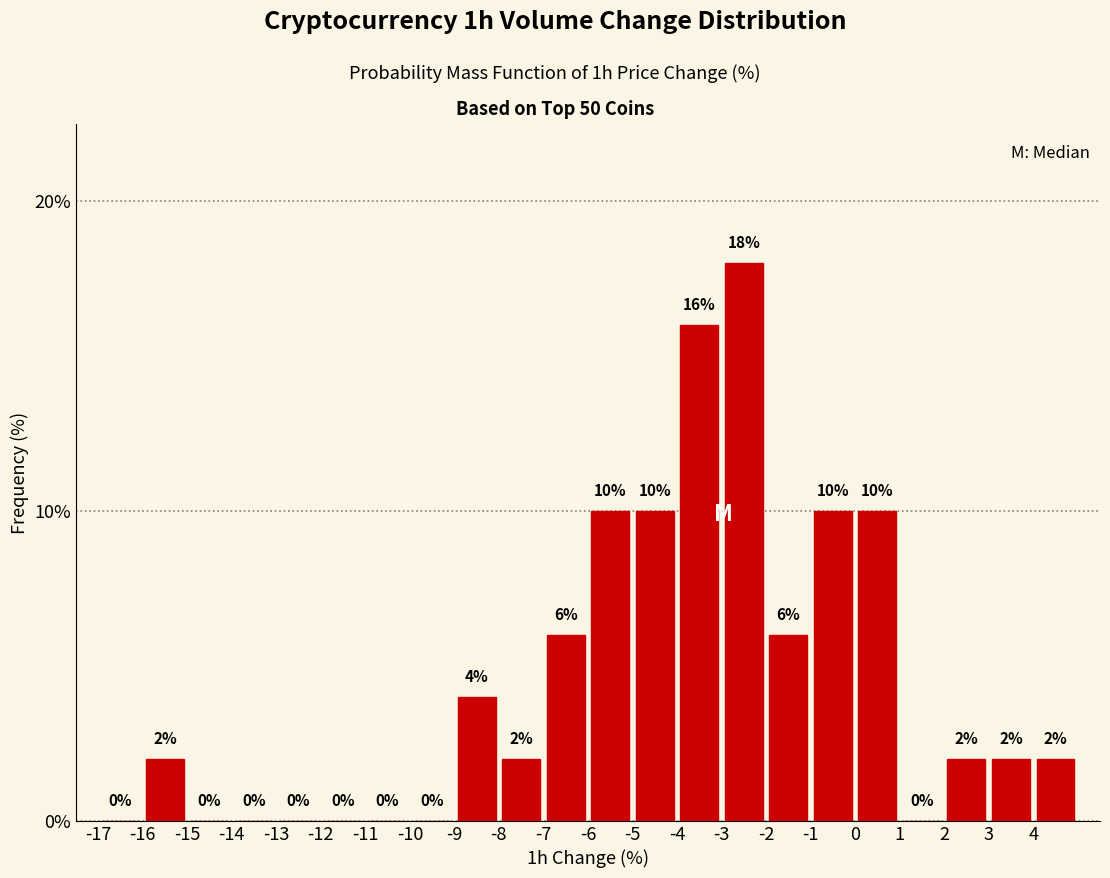

Reading left to right, list every bar in this chart as the range it spans on the x-axis followed by its height.

-17 to -16: 0
-16 to -15: 2
-15 to -14: 0
-14 to -13: 0
-13 to -12: 0
-12 to -11: 0
-11 to -10: 0
-10 to -9: 0
-9 to -8: 4
-8 to -7: 2
-7 to -6: 6
-6 to -5: 10
-5 to -4: 10
-4 to -3: 16
-3 to -2: 18
-2 to -1: 6
-1 to 0: 10
0 to 1: 10
1 to 2: 0
2 to 3: 2
3 to 4: 2
4 to 5: 2